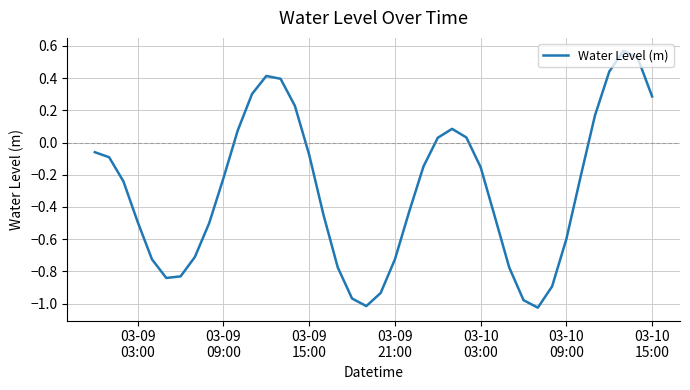

What is the difference between the maximum and minimum values?

1.6